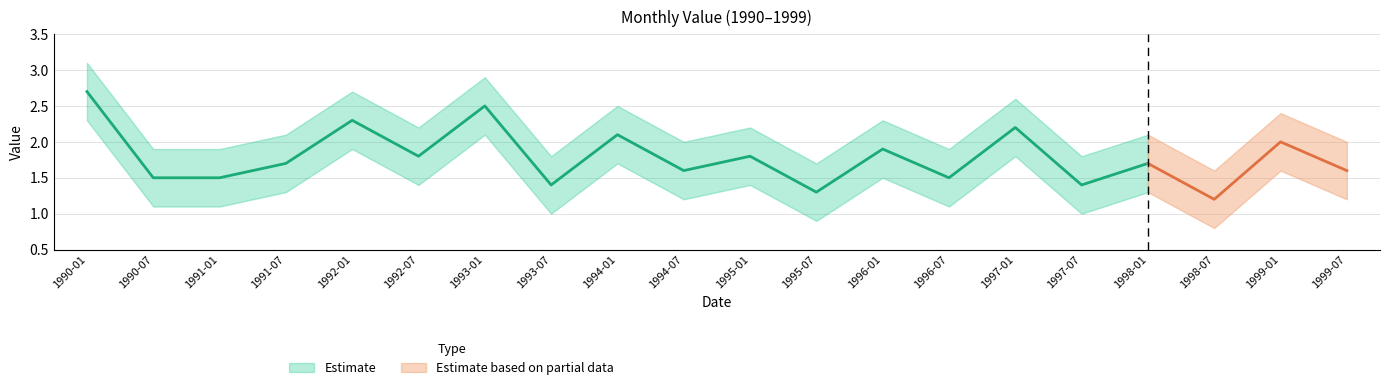

What is the difference between the highest and lowest values at 1991-01?

0.8